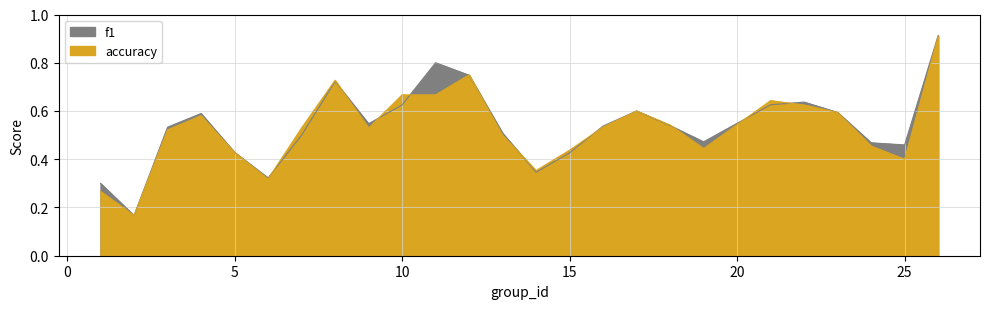

How many interior local peaks does the accuracy series have?

5